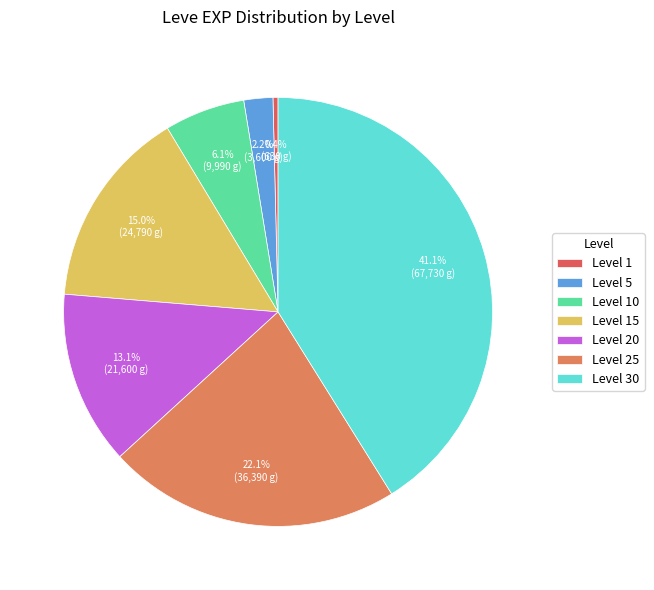

To the nearest percent, what is the average slice percentage?

14%